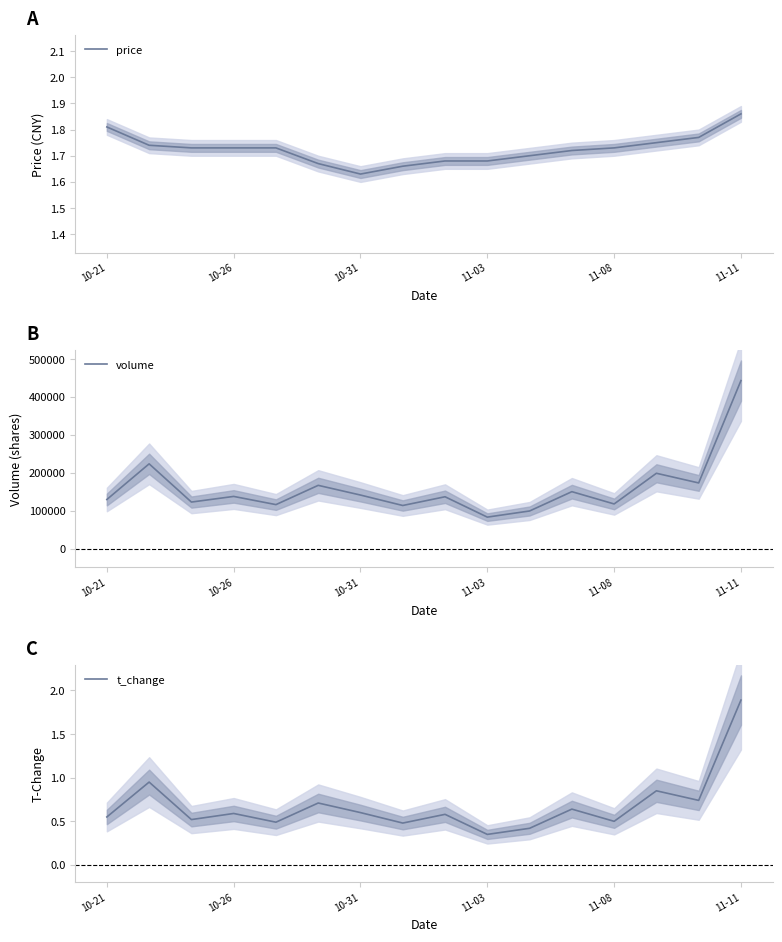

What is the minimum value for volume?

82863